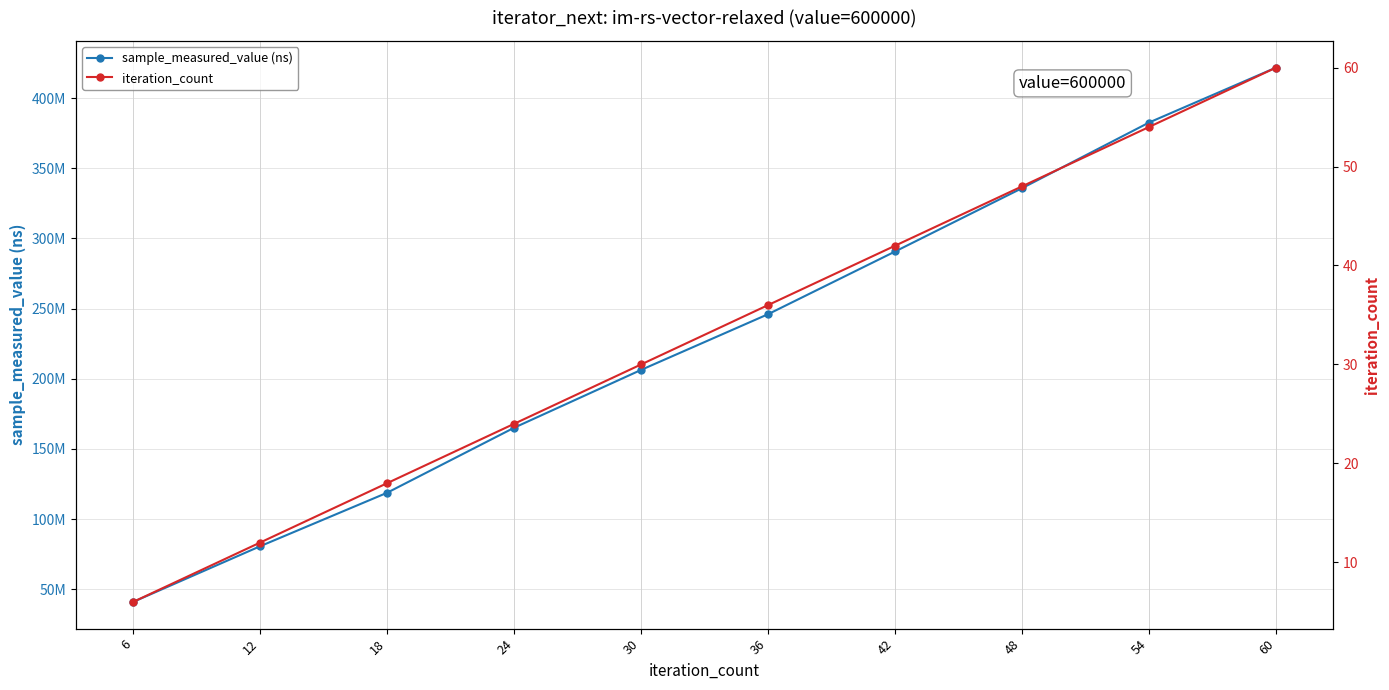

Is it true that sample_measured_value (ns) equals 25180300 at 6?

False